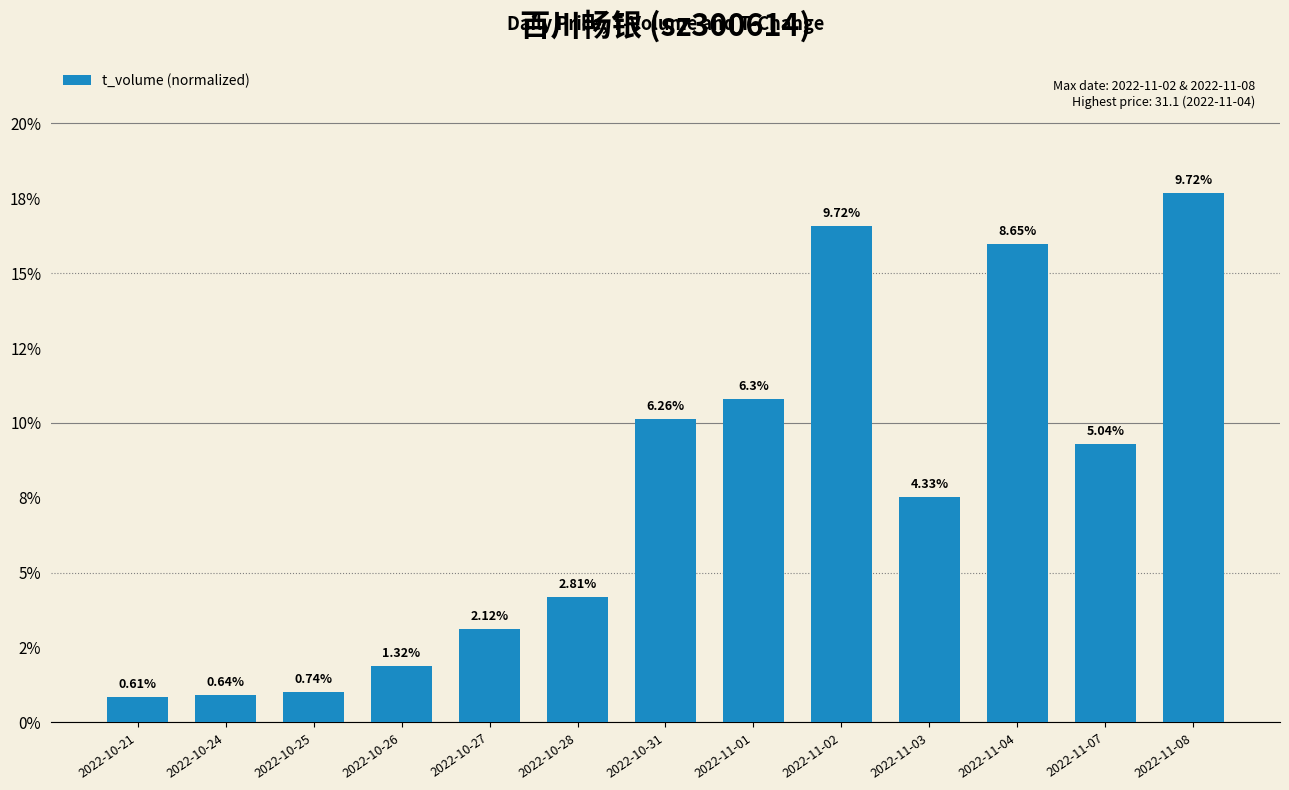

Which category has the highest value across all series?

2022-11-08